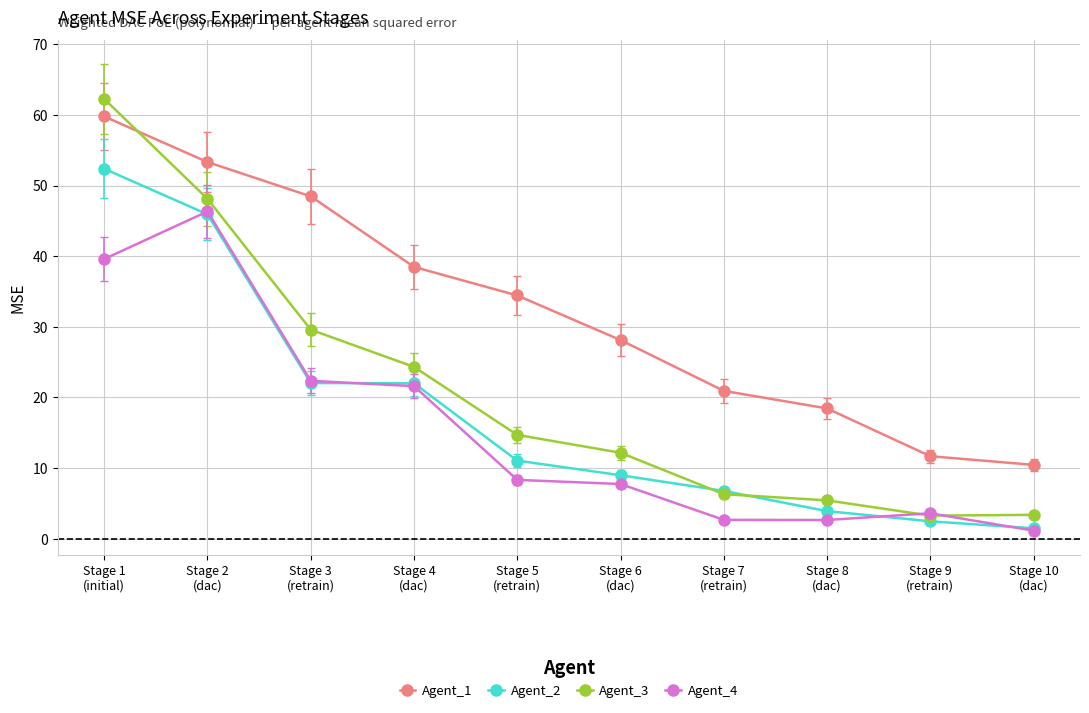

Which series has the largest range (max minus min)?

Agent_3